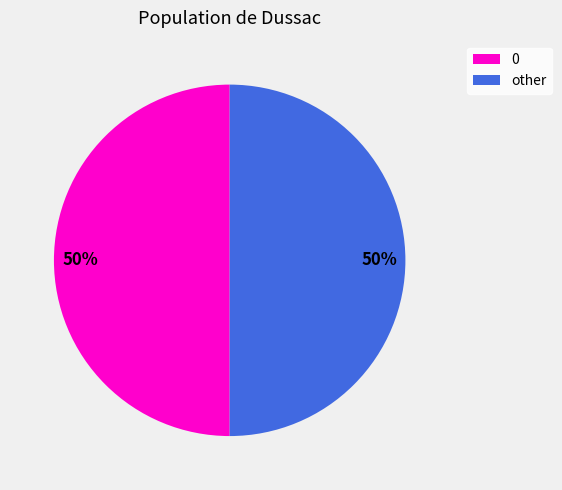

To the nearest percent, what is the average slice percentage?

50%